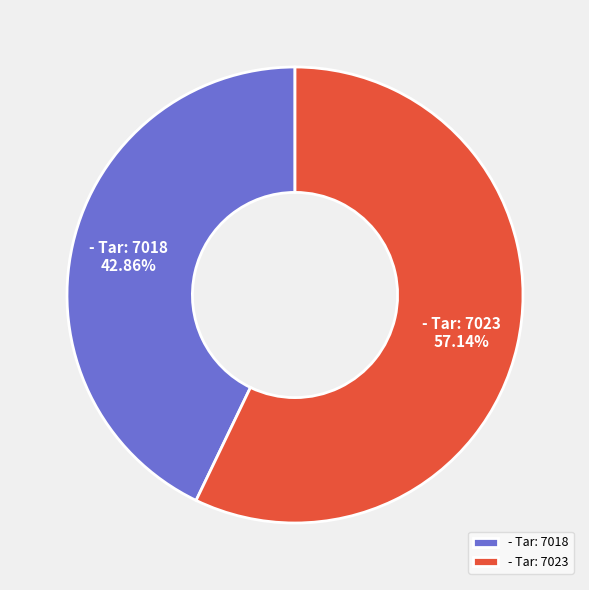

What is the largest slice in the pie chart?

- Tar: 7023